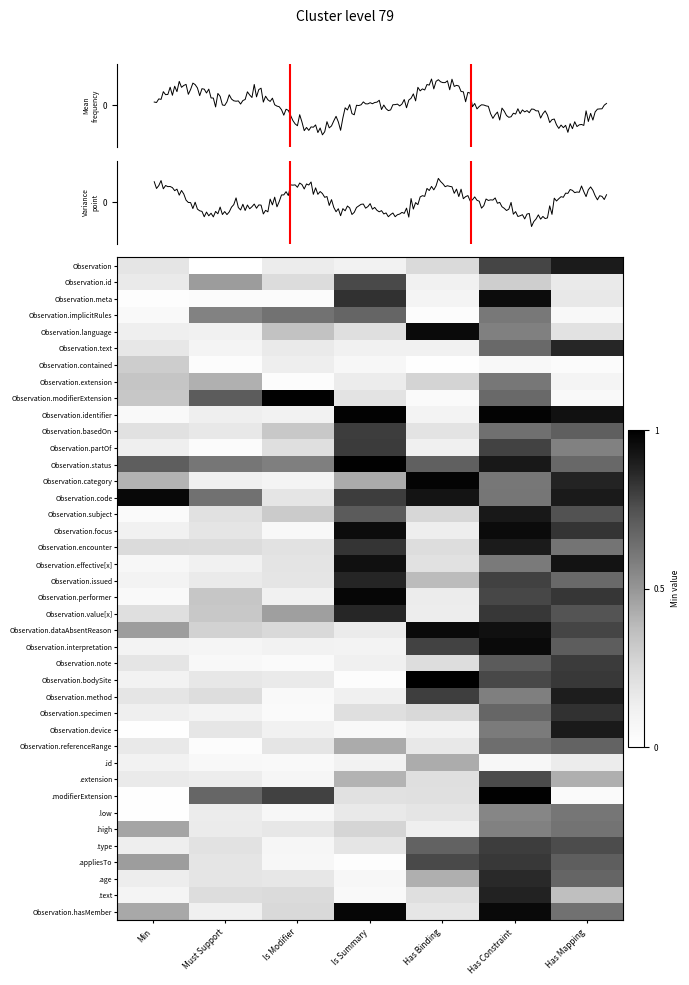

Which has a higher value, Has Mapping or Is Modifier?

Has Mapping